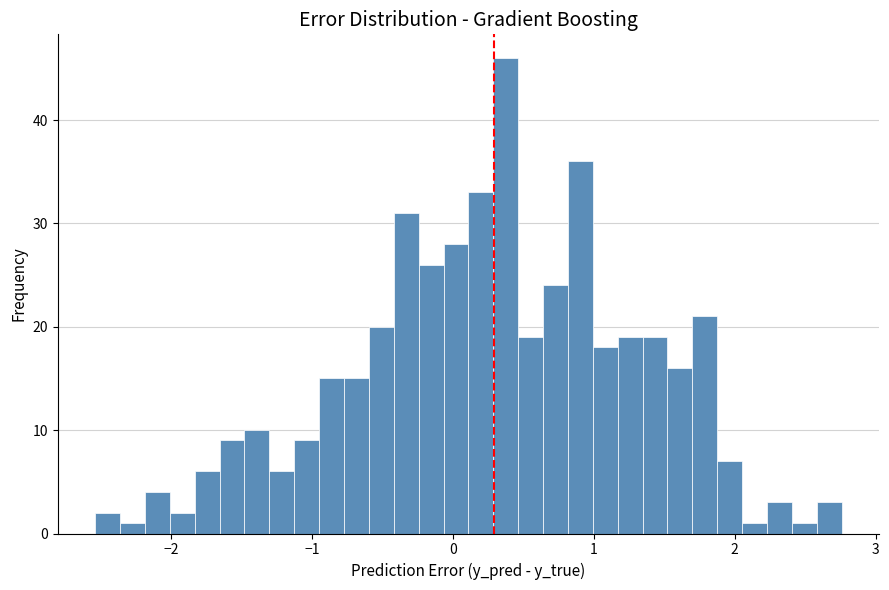

Around what value on the x-axis is the tallest bar? Give the approximate position of its centre, as read against the axis.

0.4